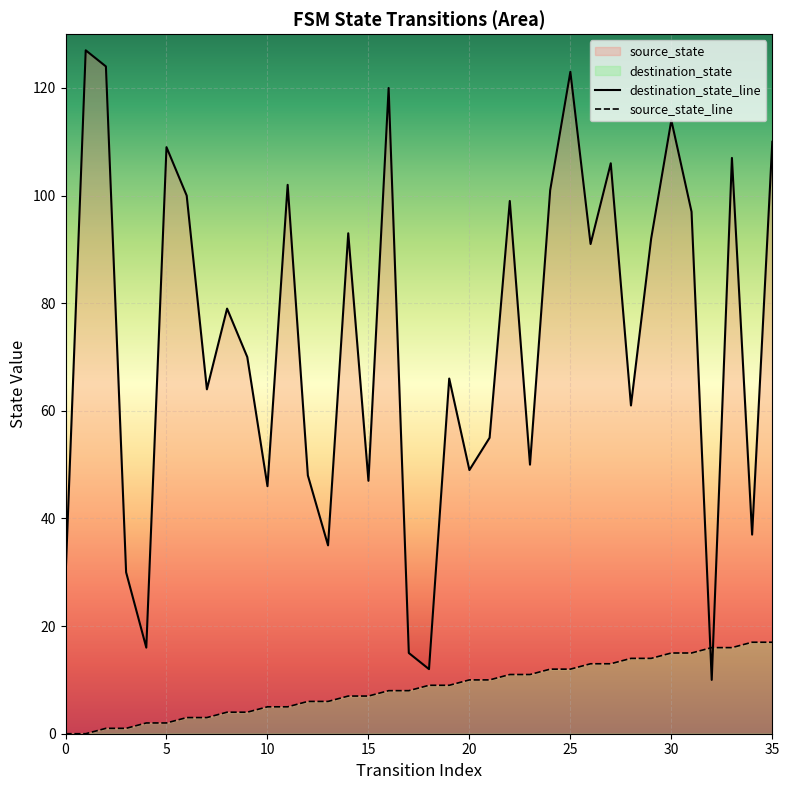

The destination_state series shows 110 at 35. True or false?

True